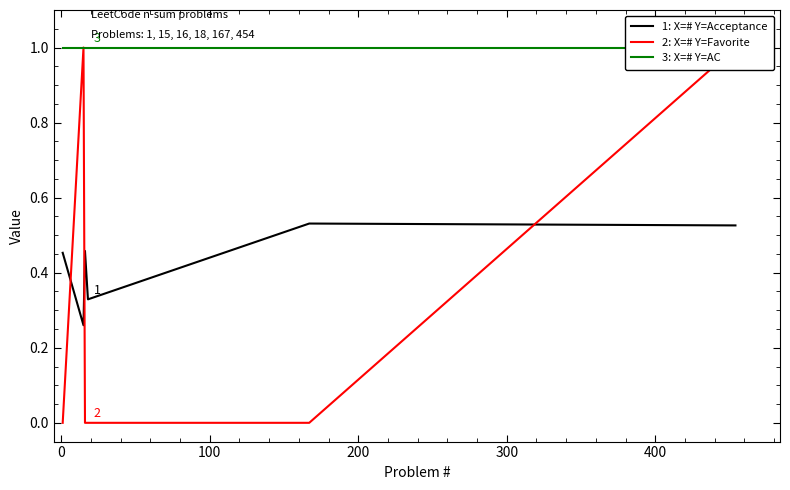

How many interior local peaks does the 2: X=# Y=Favorite series have?

1